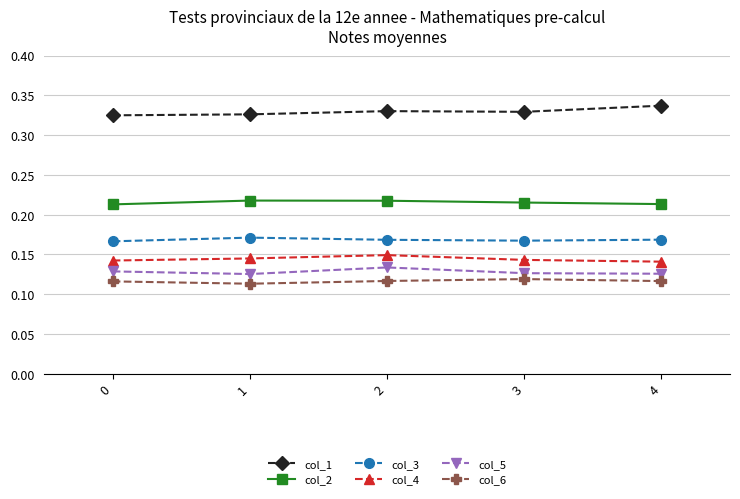

What is the sum of all col_4 values?

0.7